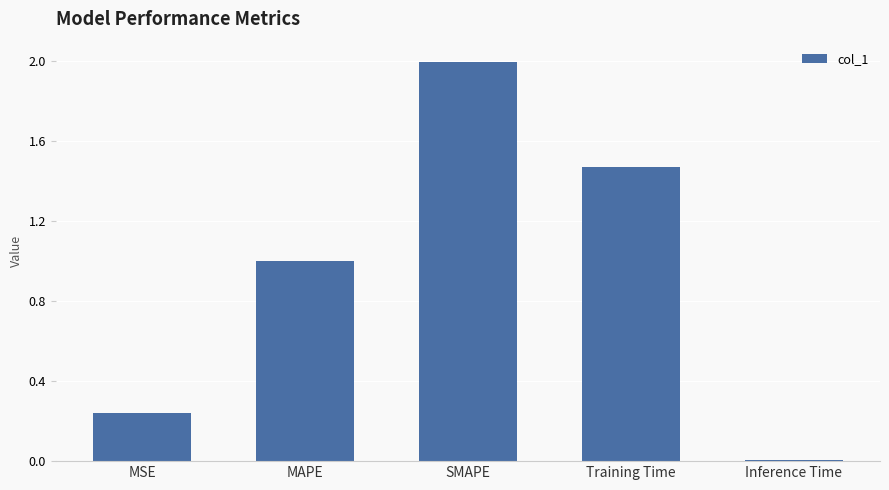

Rank the categories by value from highest to lowest.

SMAPE, Training Time, MAPE, MSE, Inference Time